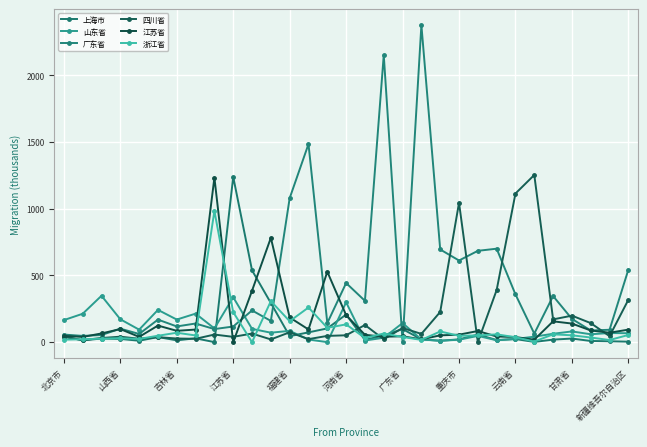

Where is the first local maximum for 广东省?

山西省